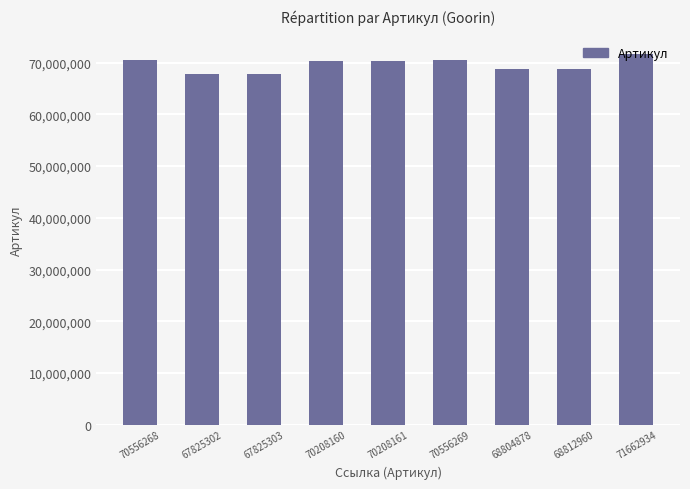

Is it true that the value at 68804878 is 30586605?

False